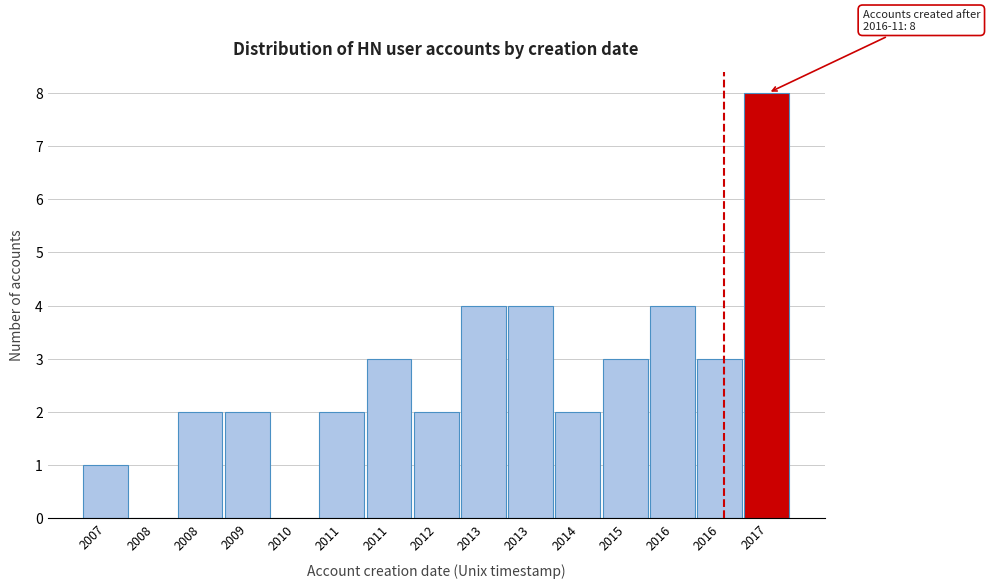

How many series are shown in this chart?

1